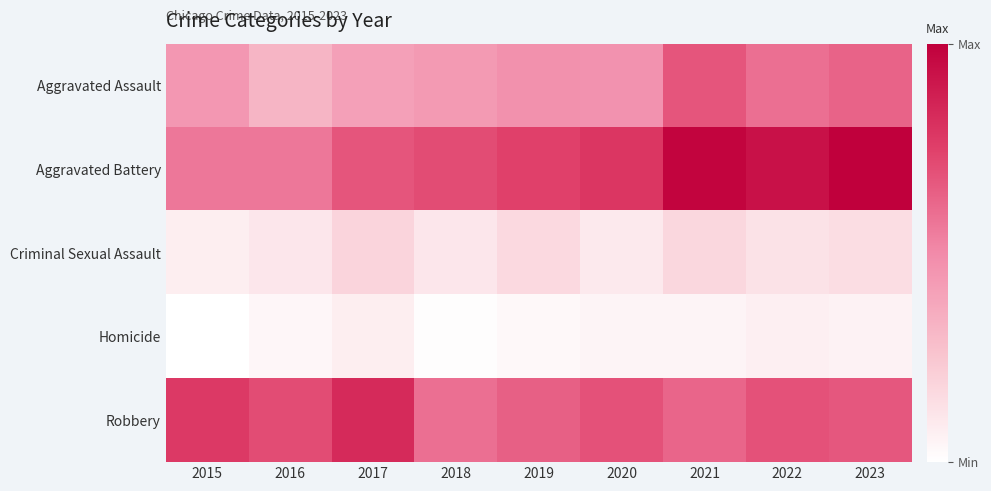

Which category has the highest value across all series?

2023